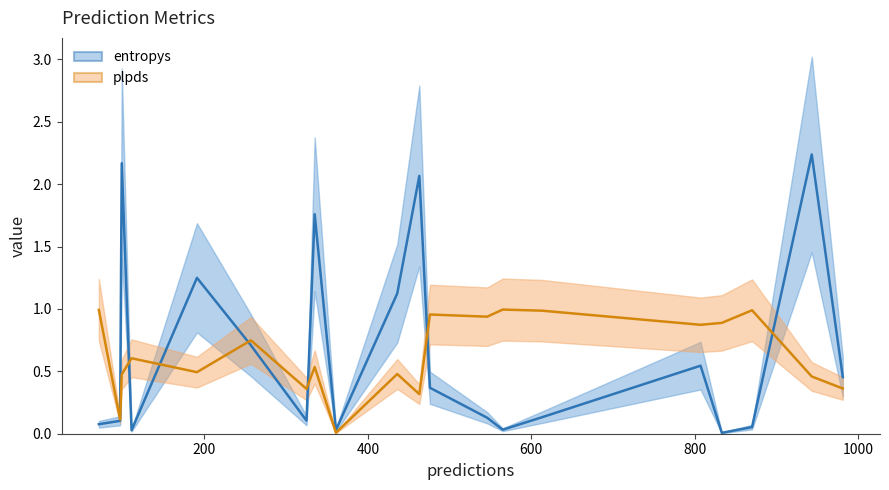

Is this an area chart (filled region under the line)?

No